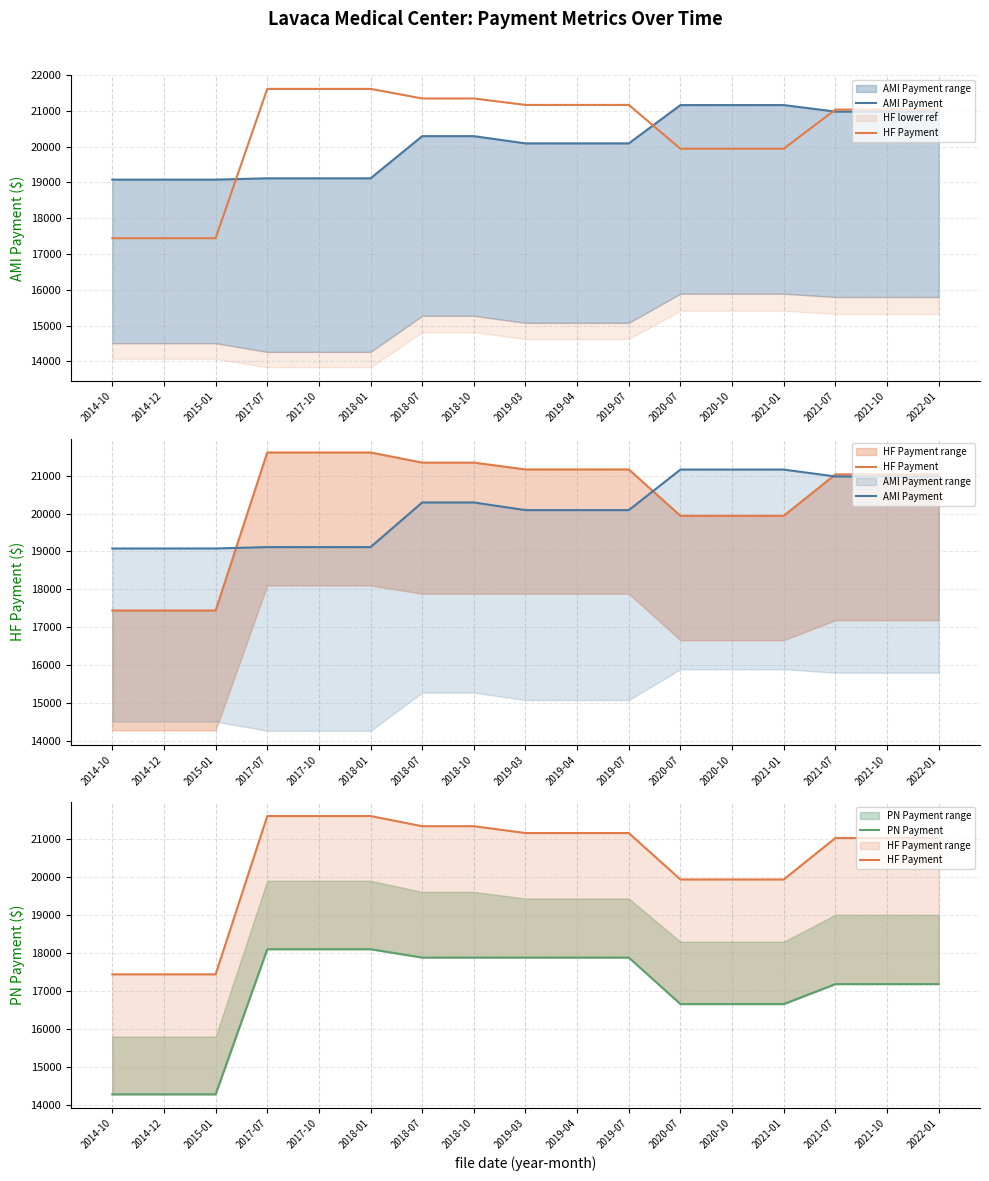

True or false: HF Payment has a value of 19940 at 2020-07.

True